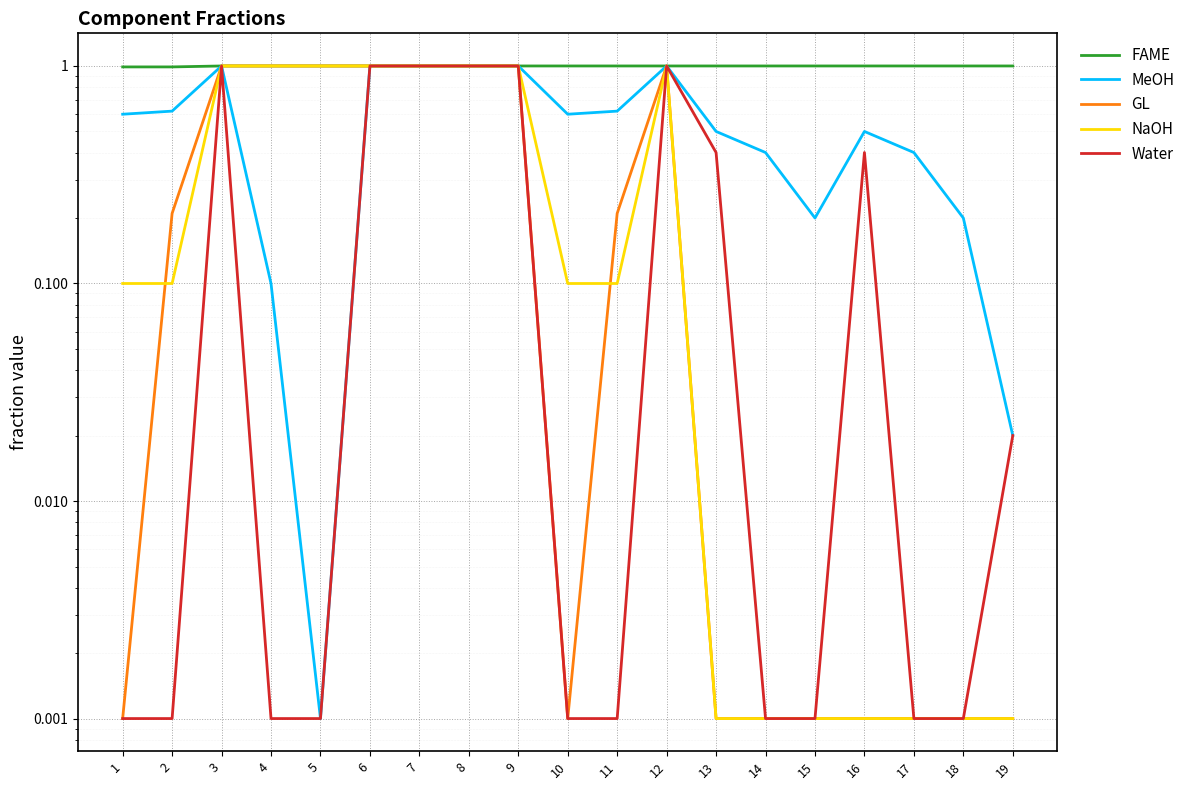

Which has a higher value, 5 or 1?

5